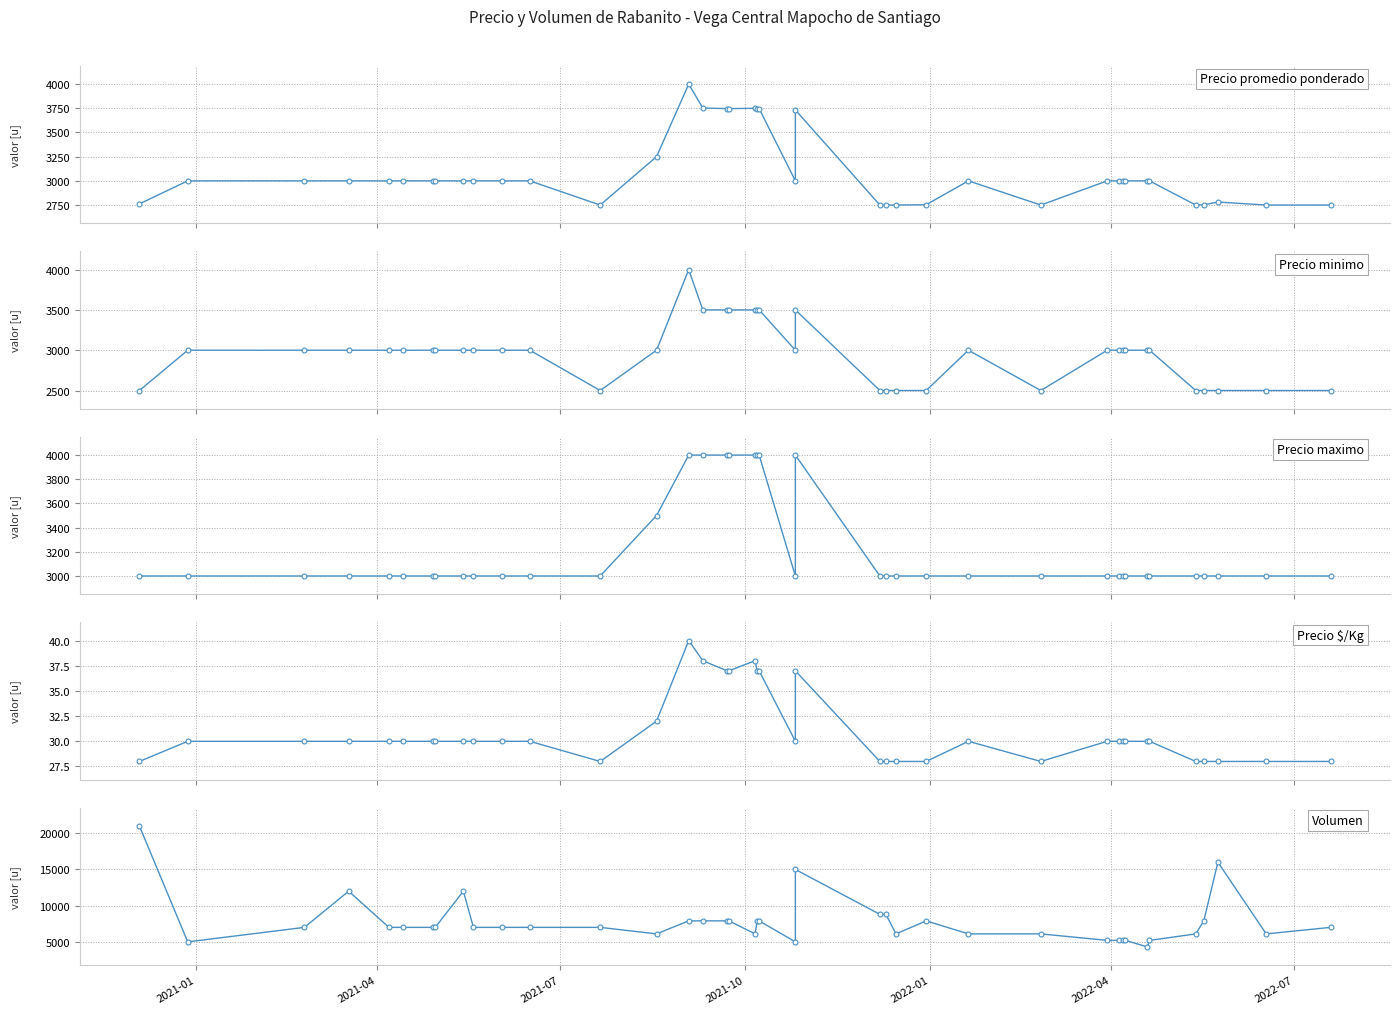

How many lines are shown in the chart?

5